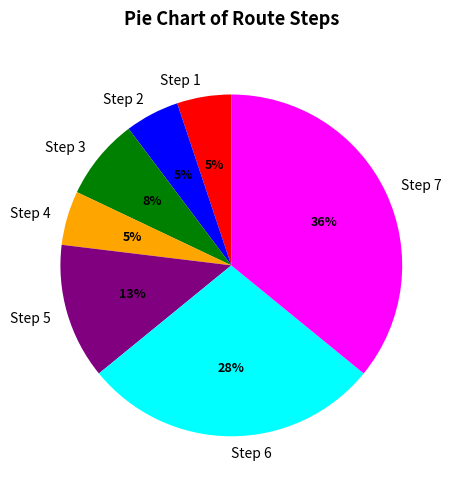

What is the ratio of the value at Step 5 to the value at Step 7?

0.4